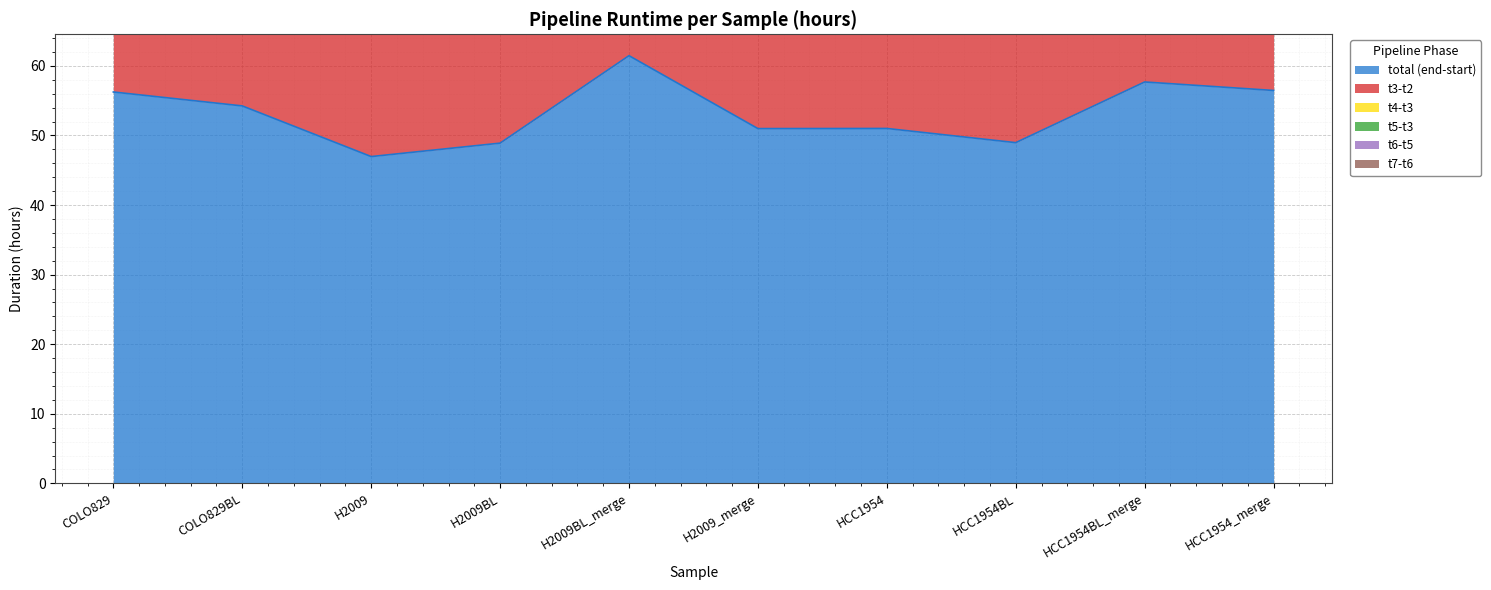

At which label is t6-t5 closest to 3?

H2009_merge